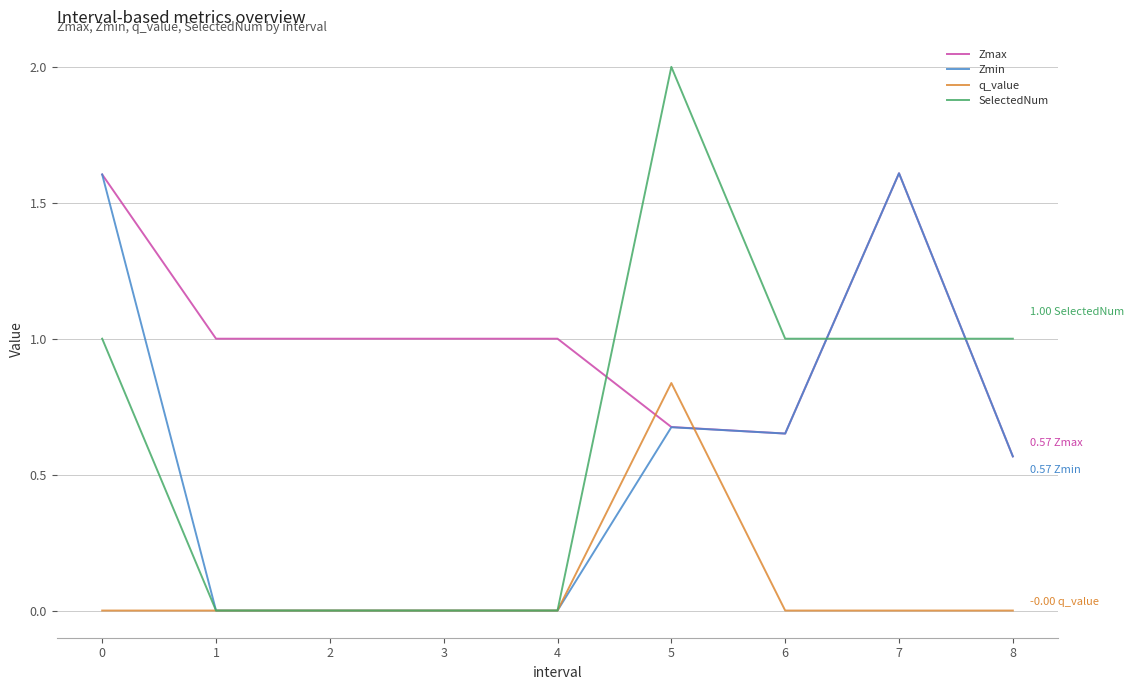

How many series are shown in this chart?

4